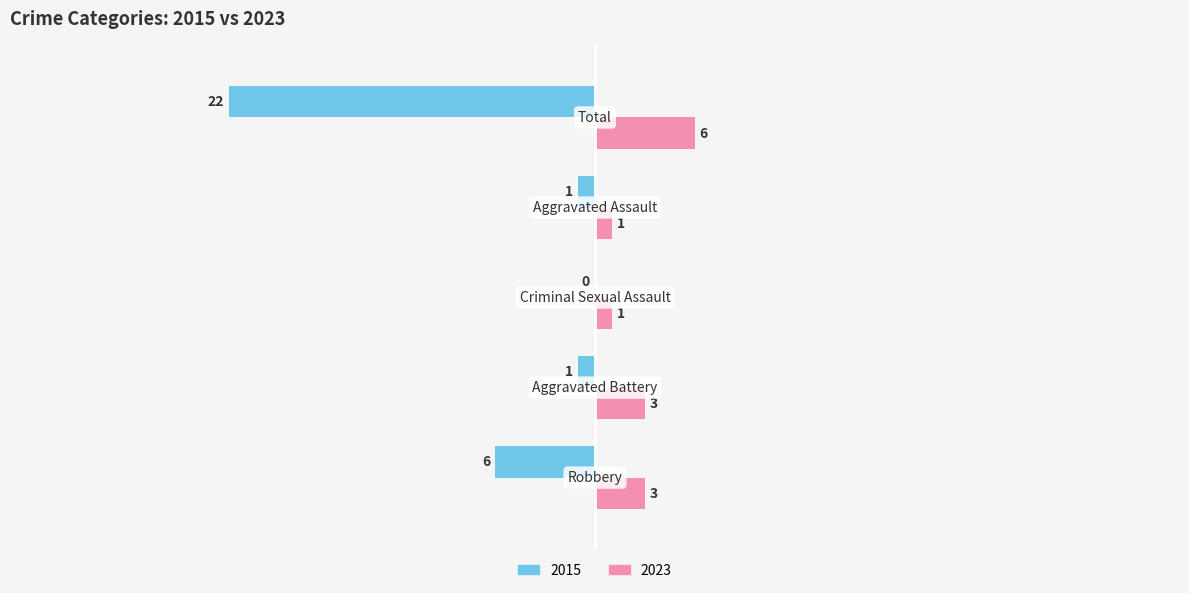

What is the sum of all 2023 values?

14